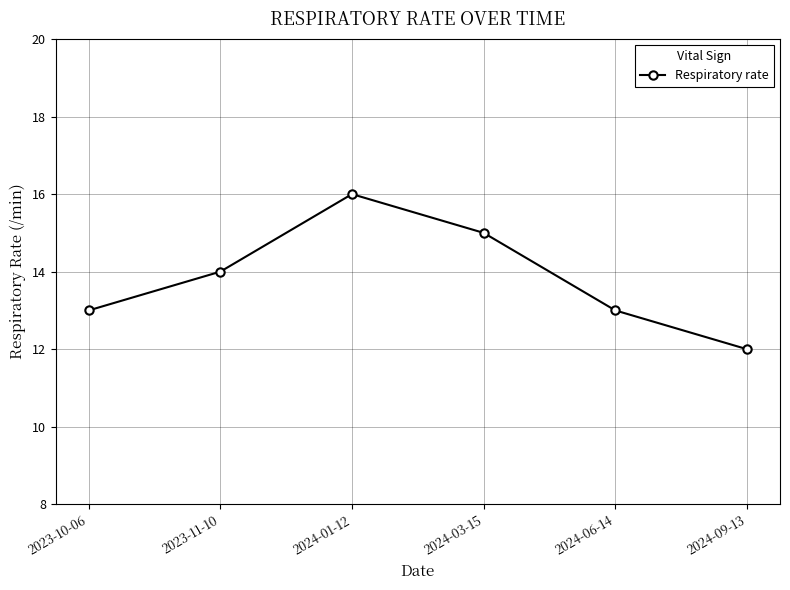

Read the value at 2023-10-06.

13